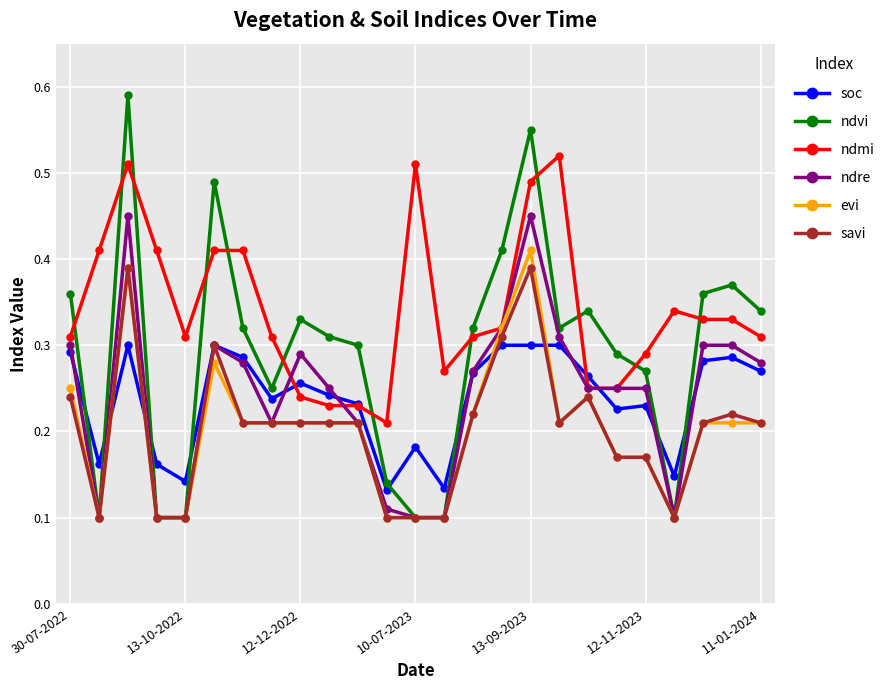

True or false: savi and ndmi intersect in this chart.

False